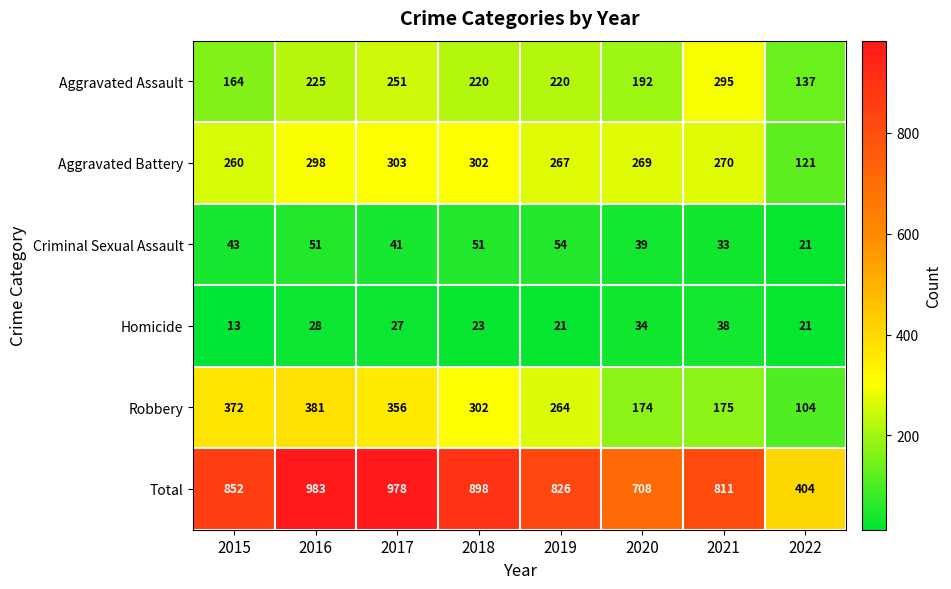

What is the minimum value shown in the chart?

13